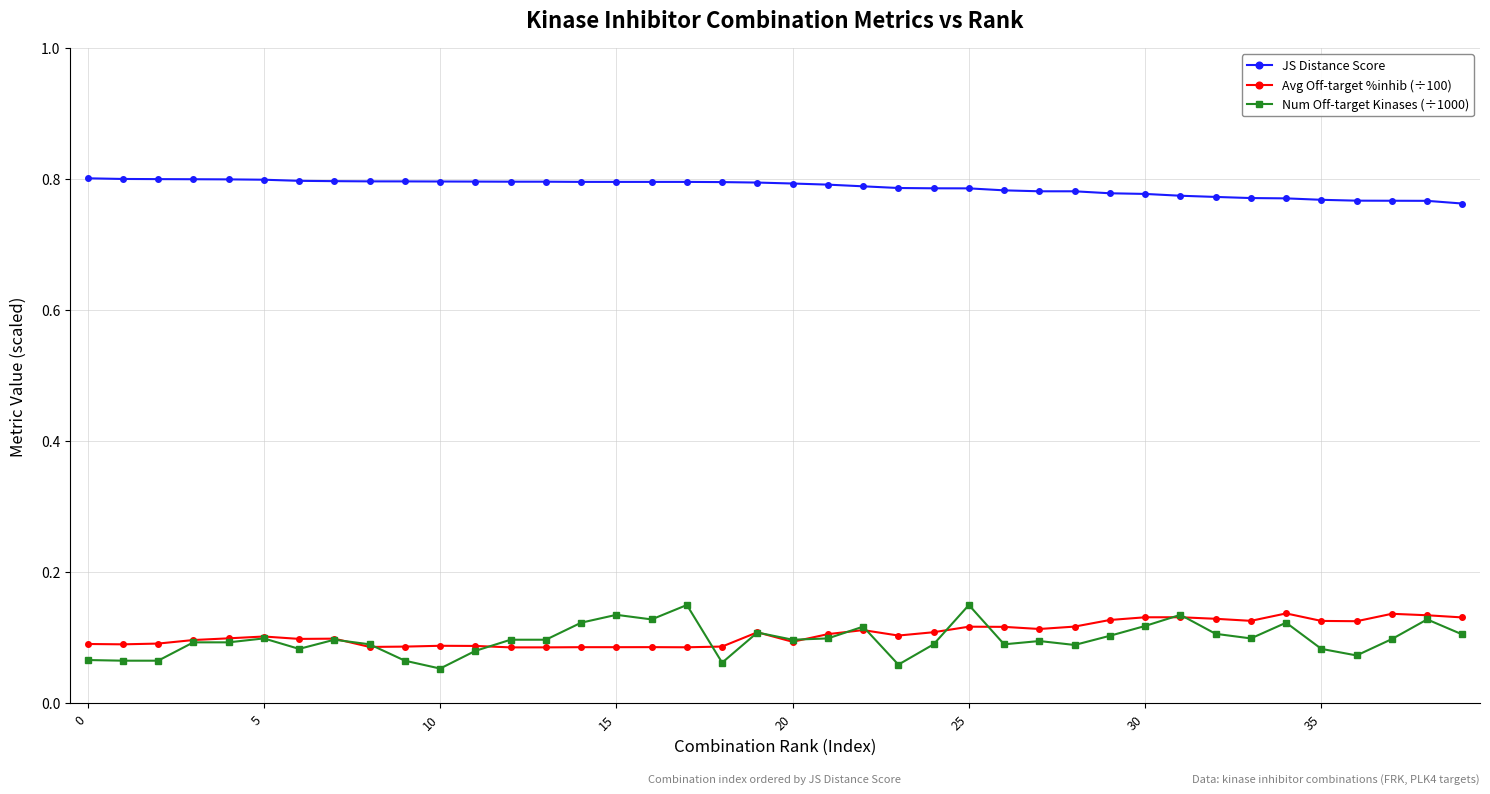

At how many categories does at least one series exceed 0?

40